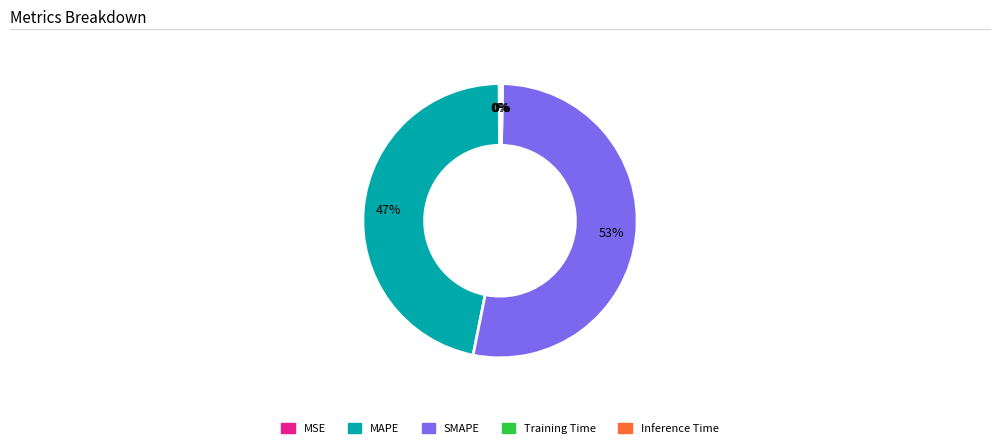

To the nearest percent, what is the average slice percentage?

20%